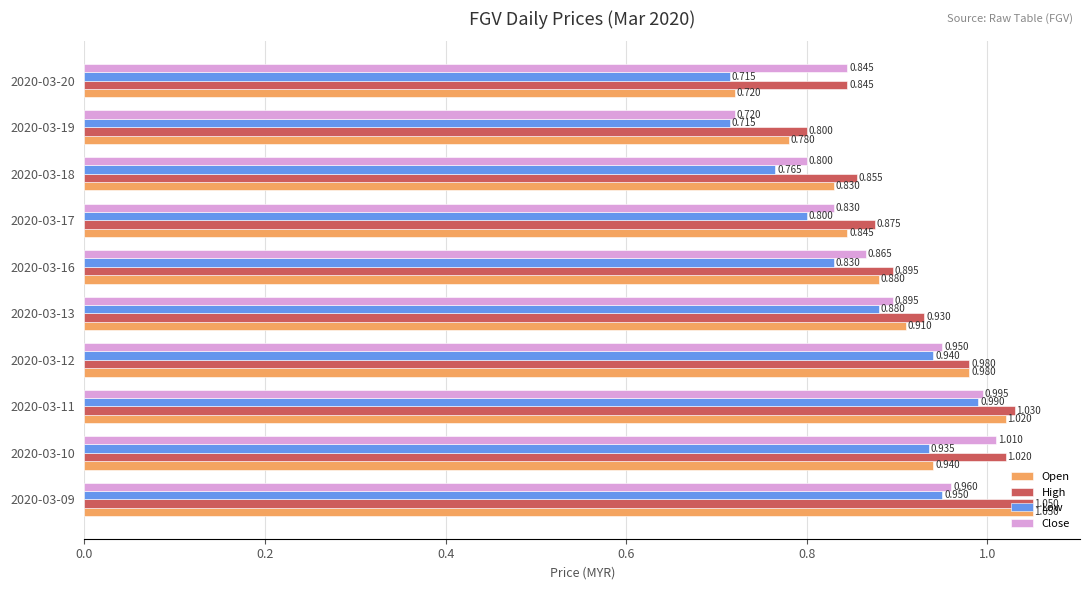

Which series has the widest spread of values?

Open